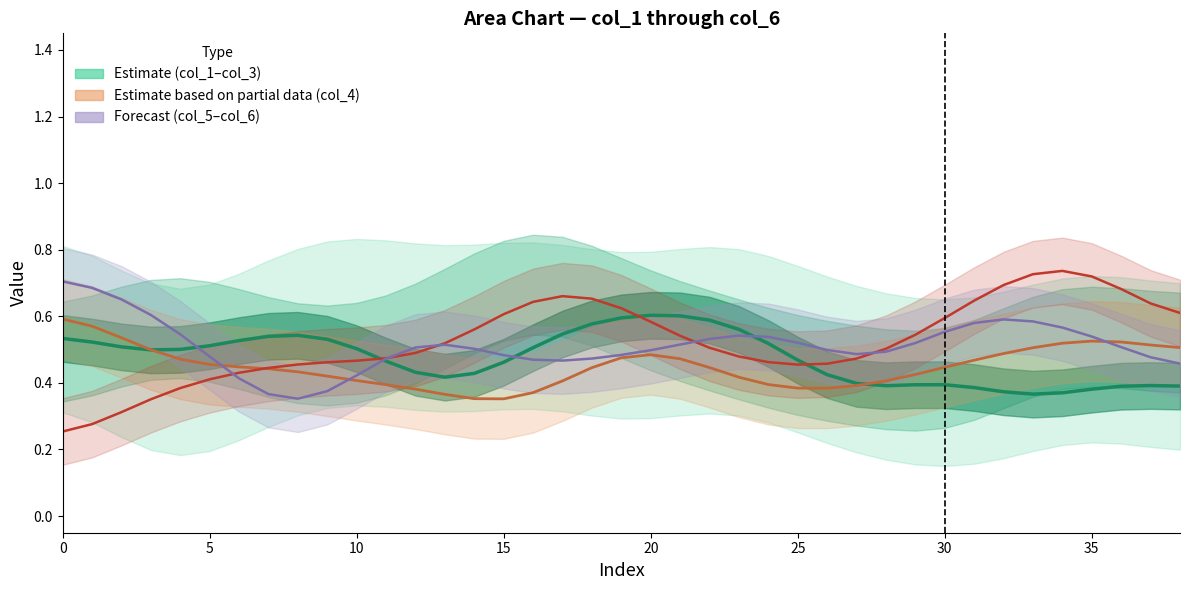

Reading right to left, list all the values displayed in this chart.

col_3 (estimate): 0.4	0.4	0.4	0.4	0.4	0.4	0.4	0.4	0.4	0.4	0.4	0.4	0.4	0.5	0.5	0.6	0.6	0.6	0.6	0.6	0.6	0.5	0.5	0.5	0.4	0.4	0.4	0.5	0.5	0.5	0.5	0.5	0.5	0.5	0.5	0.5	0.5	0.5	0.5
col_4 (partial estimate): 0.5	0.5	0.5	0.5	0.5	0.5	0.5	0.5	0.4	0.4	0.4	0.4	0.4	0.4	0.4	0.4	0.4	0.5	0.5	0.5	0.4	0.4	0.4	0.4	0.4	0.4	0.4	0.4	0.4	0.4	0.4	0.4	0.4	0.5	0.5	0.5	0.5	0.6	0.6
col_5 (forecast): 0.6	0.6	0.7	0.7	0.7	0.7	0.7	0.6	0.6	0.5	0.5	0.5	0.5	0.5	0.5	0.5	0.5	0.5	0.6	0.6	0.7	0.7	0.6	0.6	0.6	0.5	0.5	0.5	0.5	0.5	0.5	0.4	0.4	0.4	0.4	0.4	0.3	0.3	0.3
col_6 (forecast2): 0.5	0.5	0.5	0.5	0.6	0.6	0.6	0.6	0.6	0.5	0.5	0.5	0.5	0.5	0.5	0.5	0.5	0.5	0.5	0.5	0.5	0.5	0.5	0.5	0.5	0.5	0.5	0.5	0.4	0.4	0.4	0.4	0.4	0.5	0.5	0.6	0.7	0.7	0.7